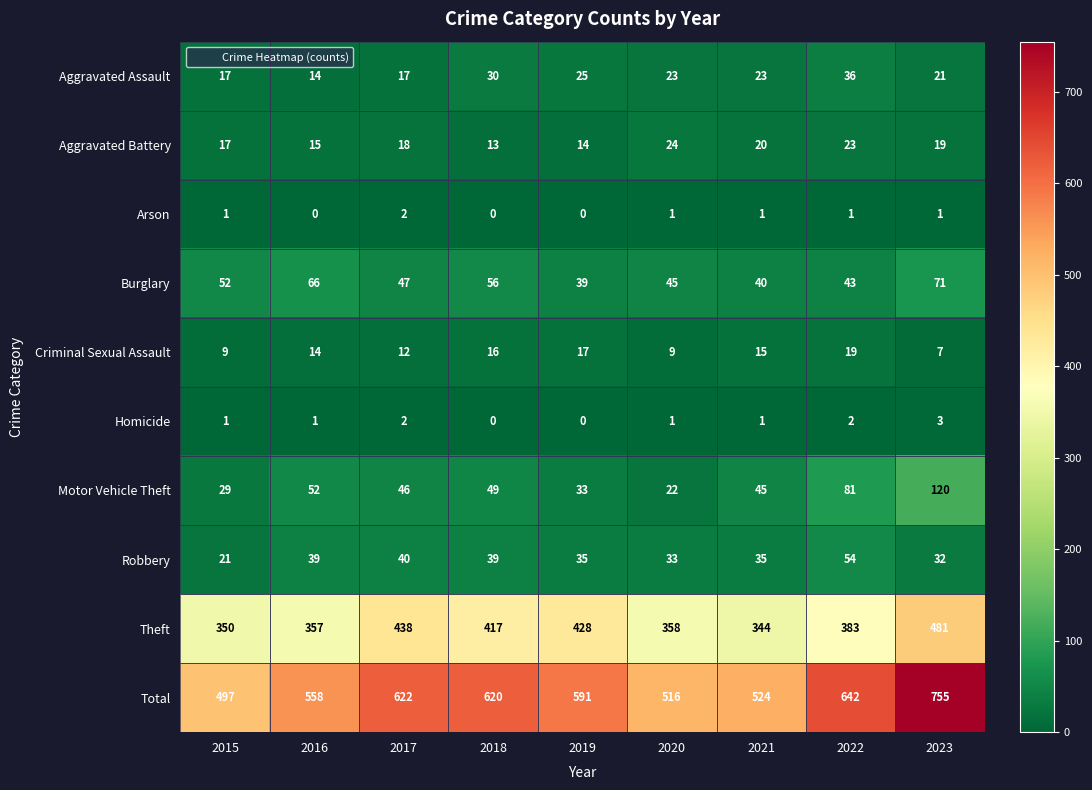

Between 2015 and 2021, which series saw the biggest shift?

Total